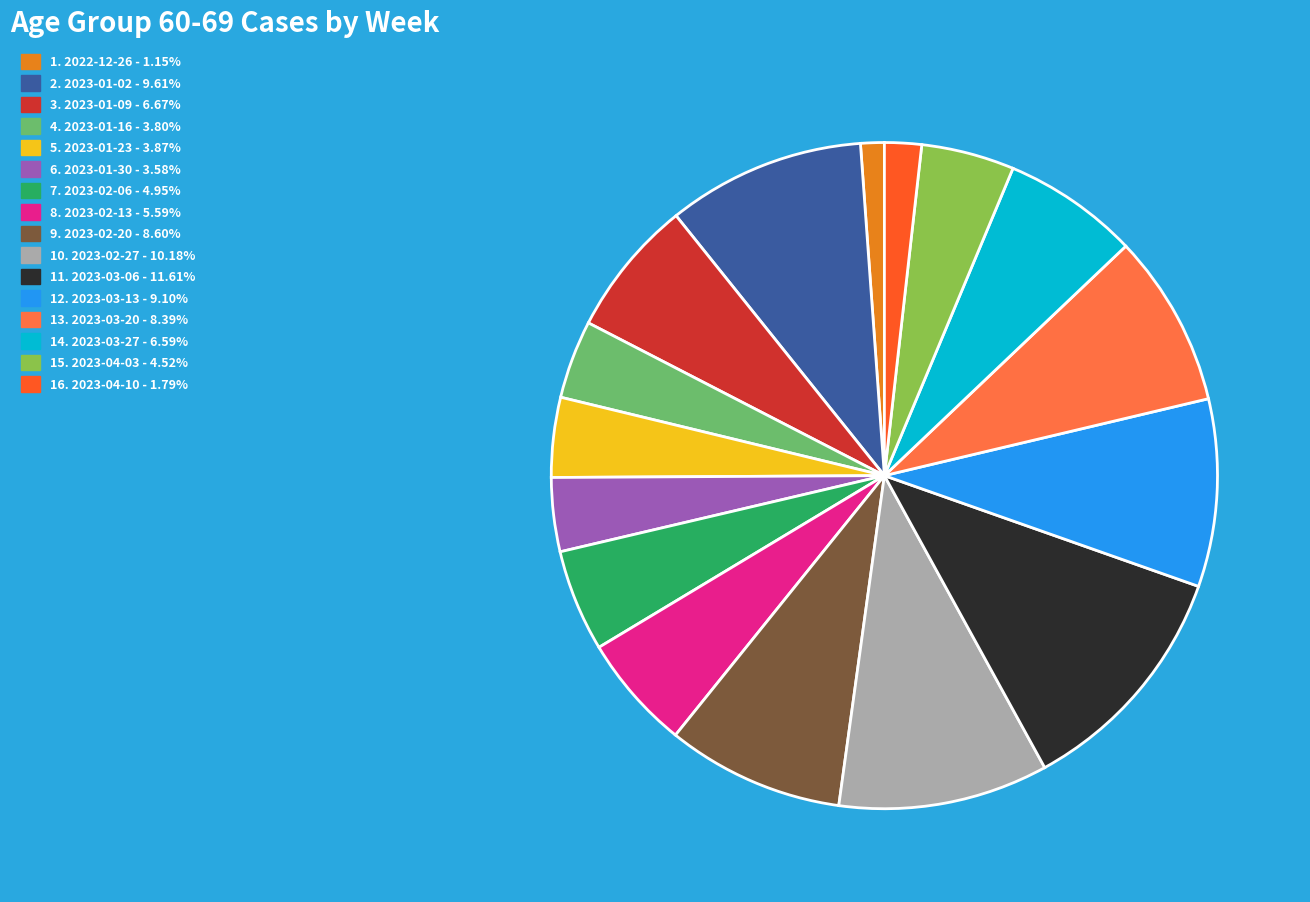

Does any single category account for the majority?

No